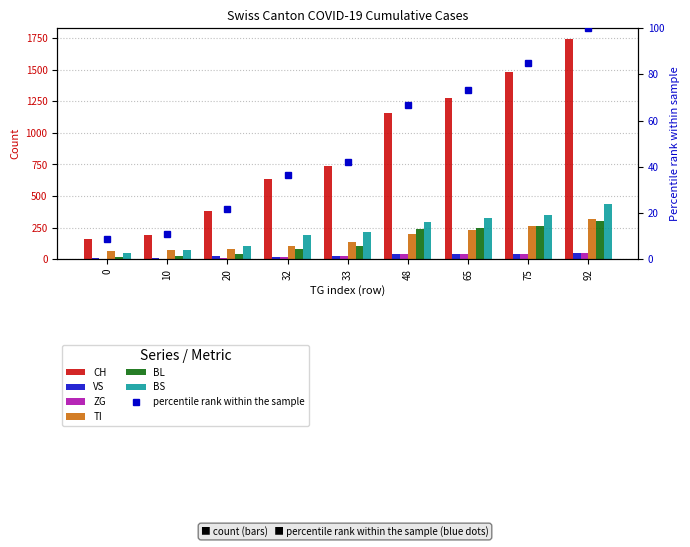

What is the lowest value of the CH series?

155